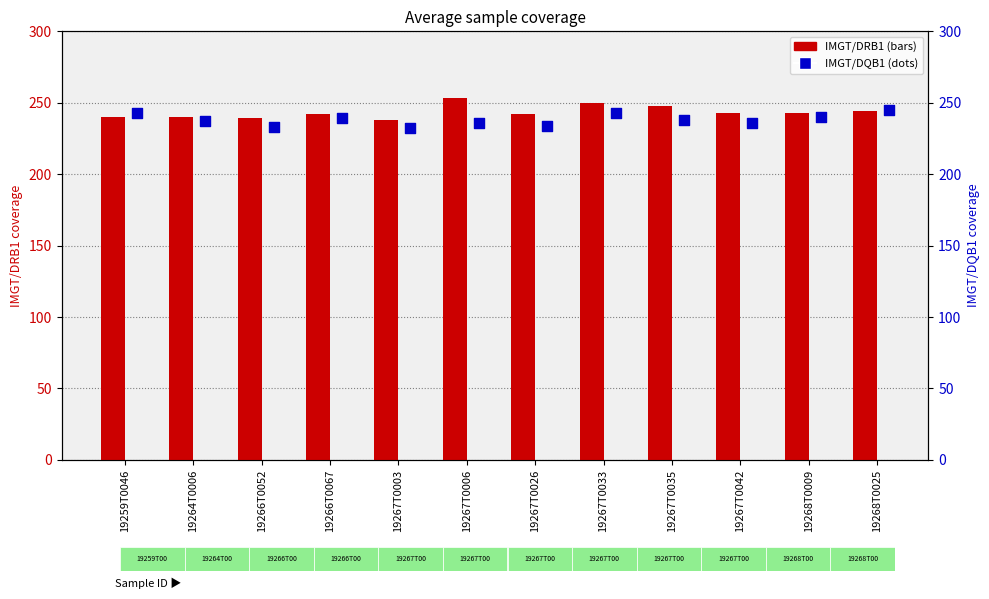

Which series contains the lowest Y value?

IMGT/DQB1